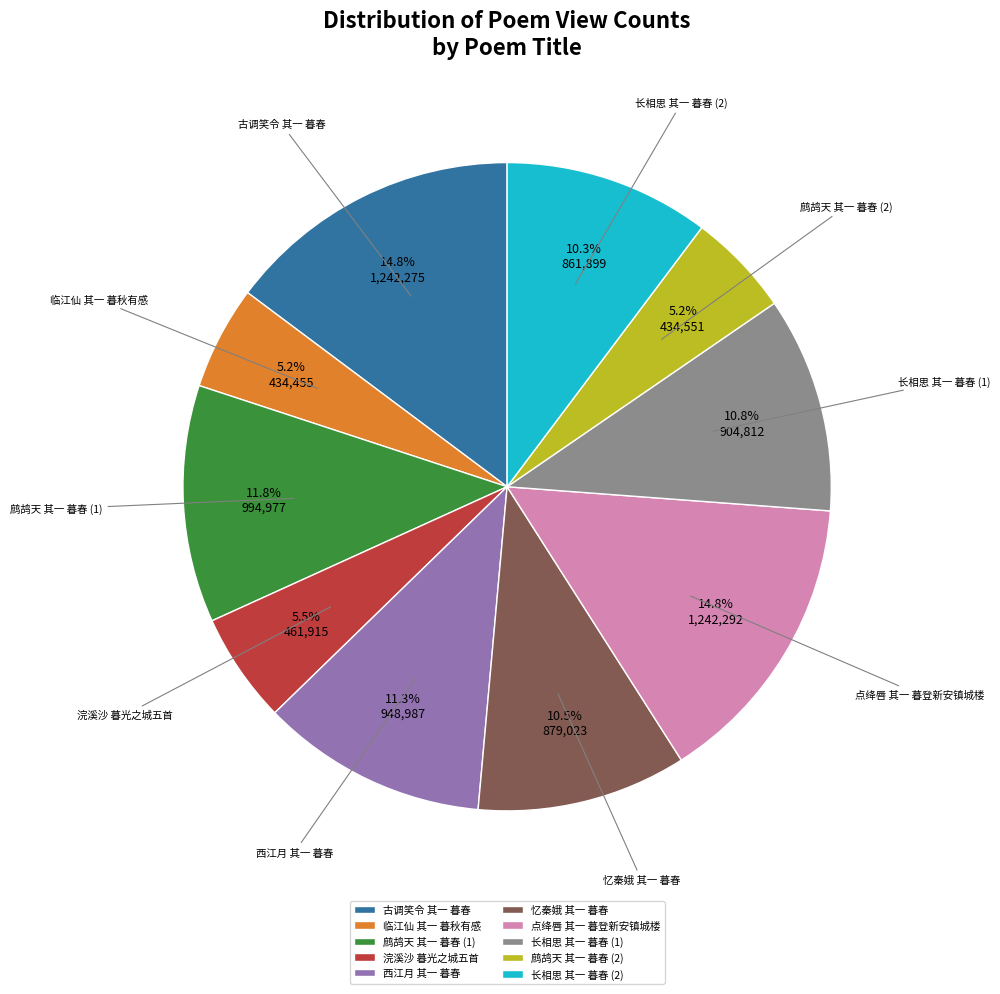

Does 西江月 其一 暮春 represent more than half of the total?

No